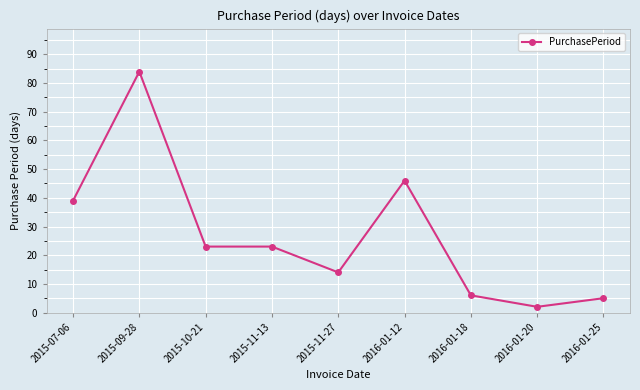

What is the average value?

27